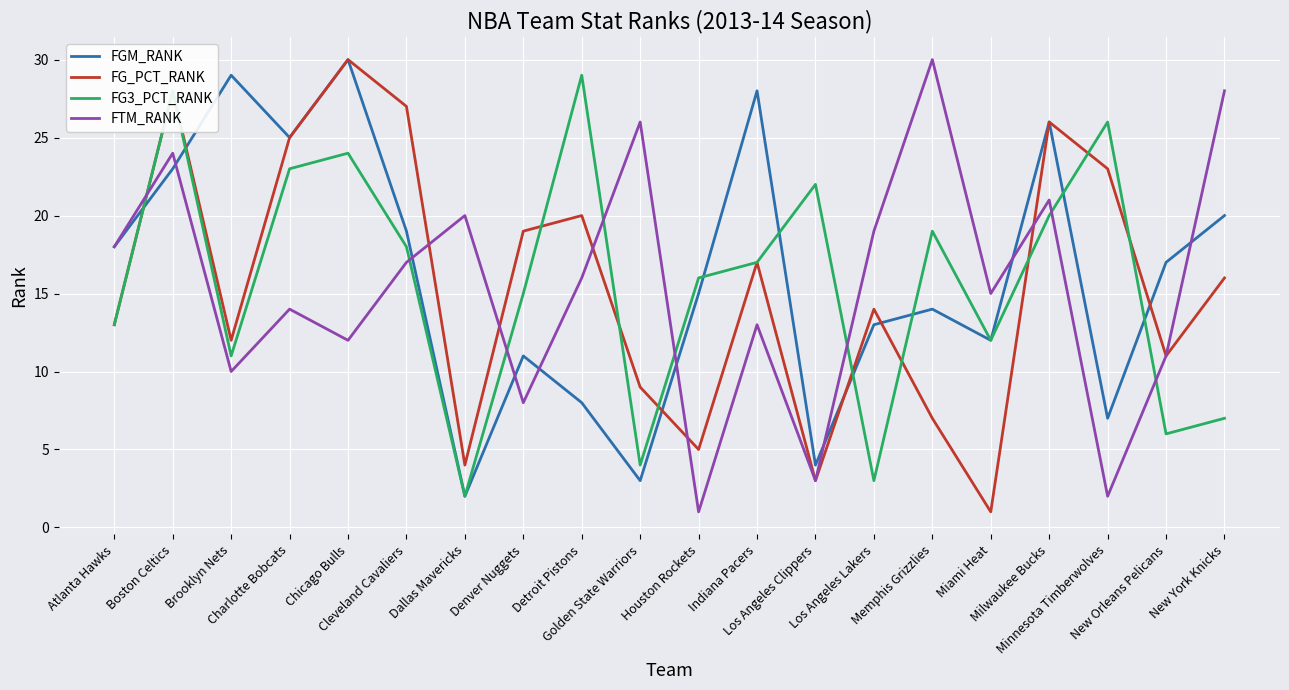

True or false: FG_PCT_RANK has a value of 19 at New Orleans Pelicans.

False